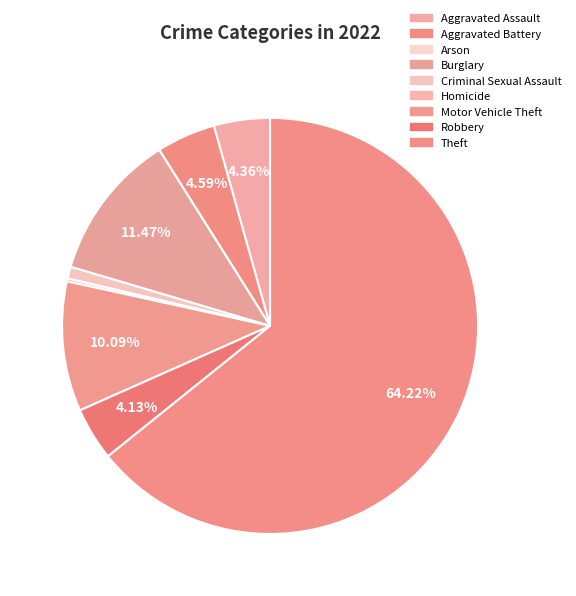

To the nearest percent, what is the difference between the largest and smallest slice percentages?

64%